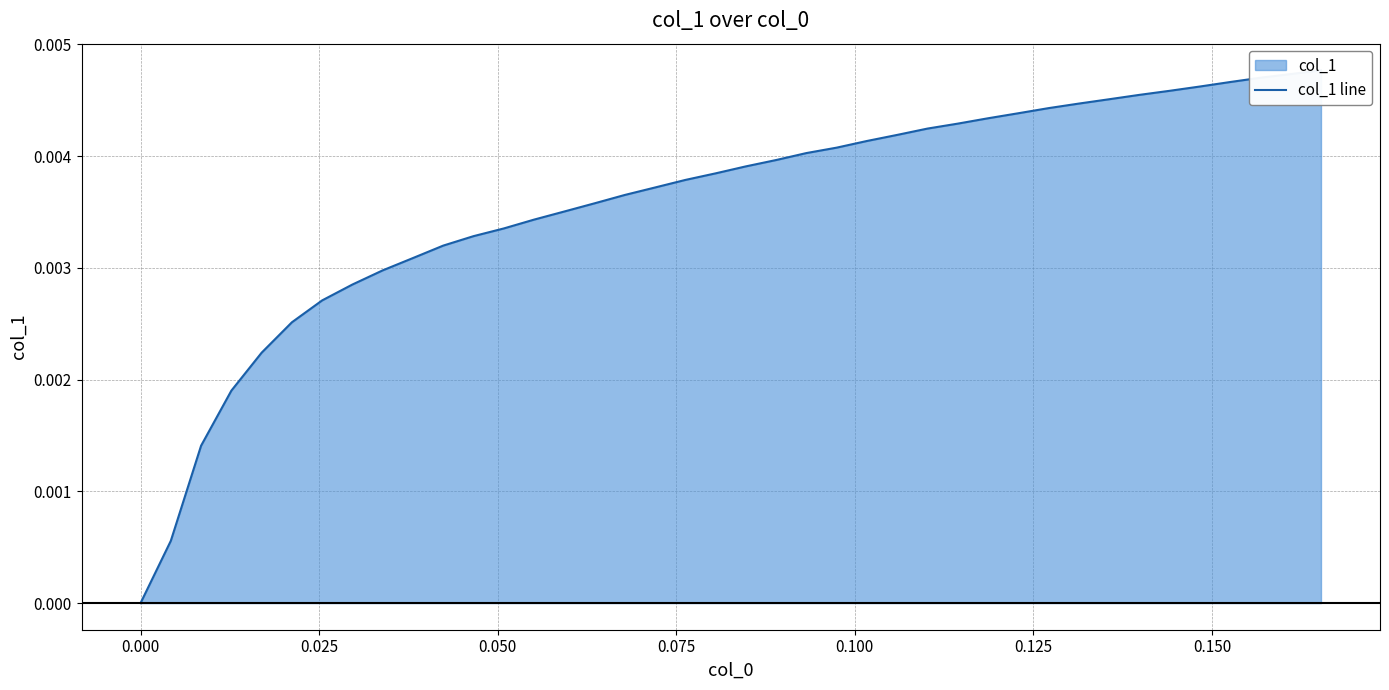

Count the number of categories in the chart.

40